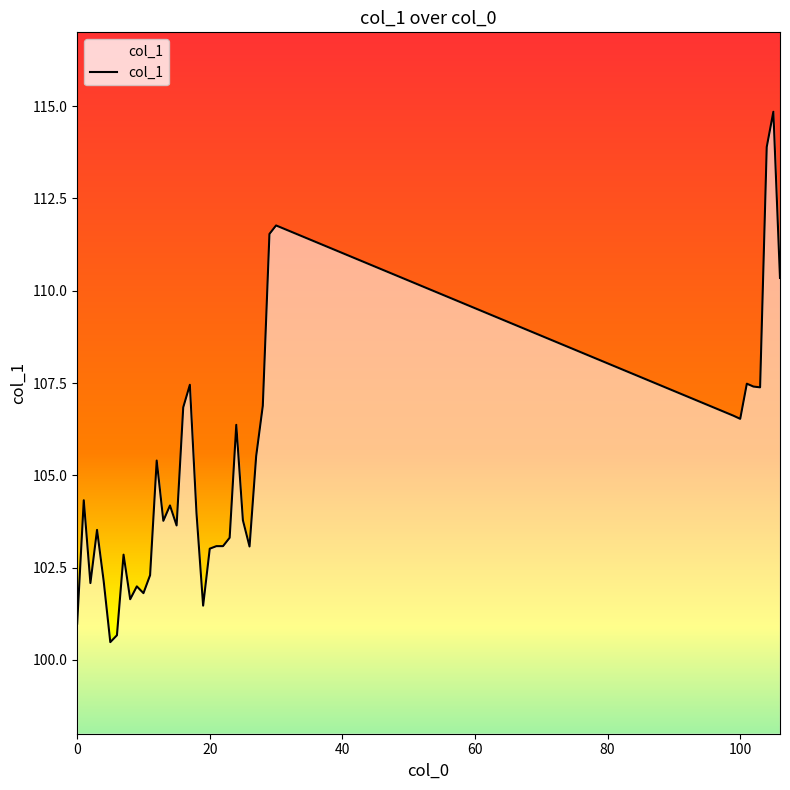

What is the minimum value shown in the chart?

100.5